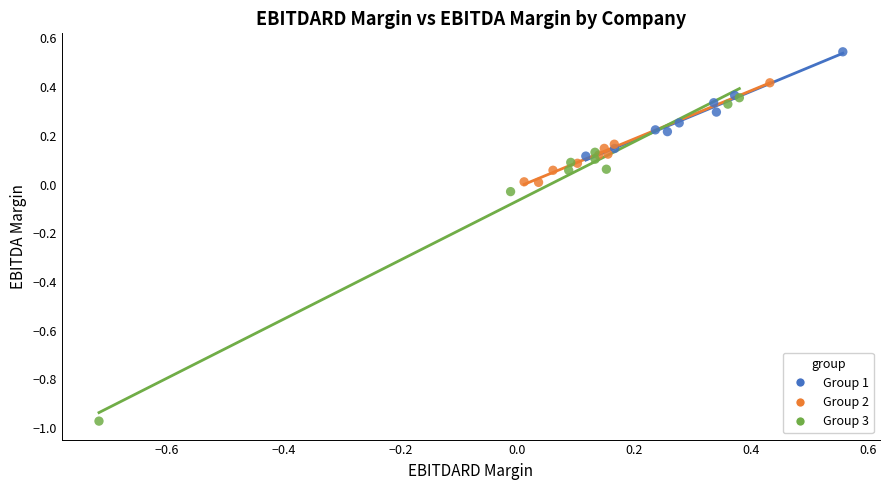

Which series contains the lowest Y value?

Group 3